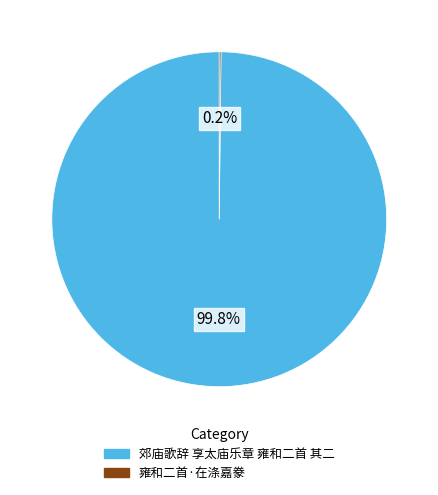

What is the largest slice in the pie chart?

郊庙歌辞 享太庙乐章 雍和二首 其二